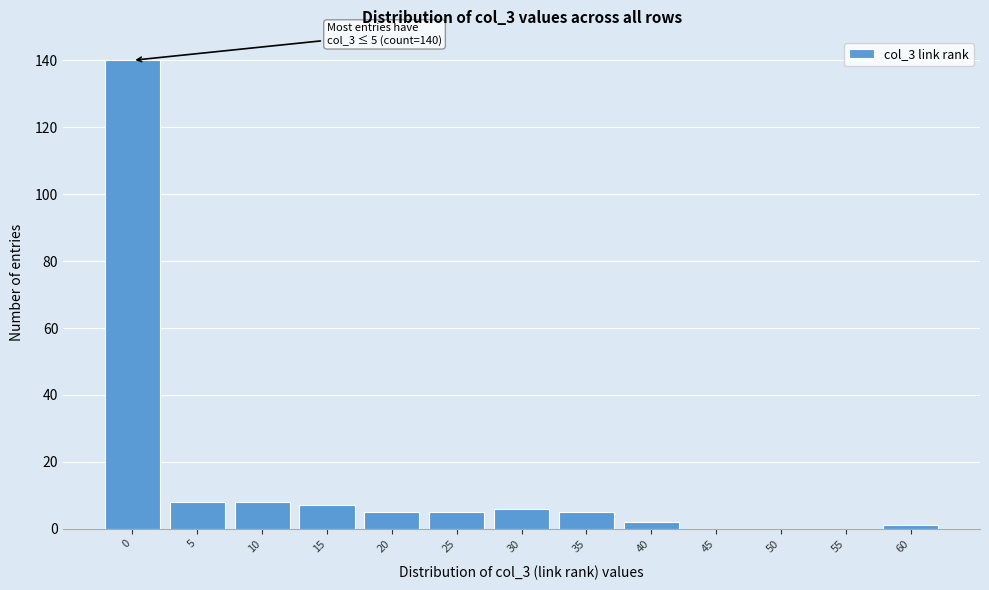

Reading right to left, extract all data points from this chart.

60=1	55=0	50=0	45=0	40=2	35=5	30=6	25=5	20=5	15=7	10=8	5=8	0=140